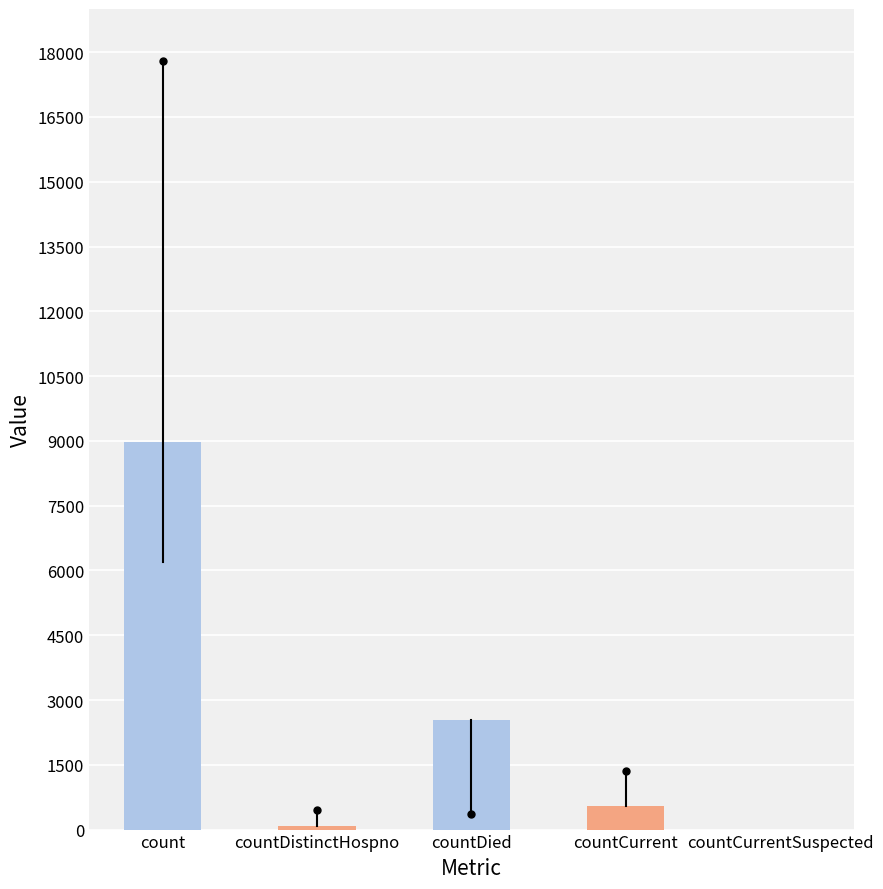

Reading left to right, what are all the values shown in this chart?

count=8978	countDistinctHospno=76	countDied=2541	countCurrent=536	countCurrentSuspected=0